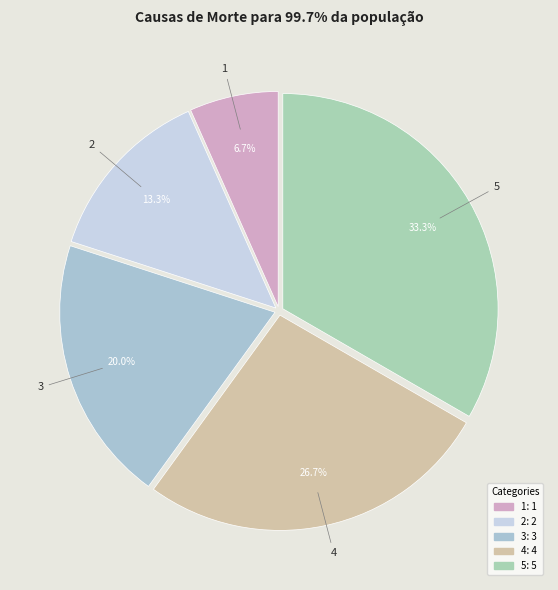

What is the total percentage of 2 and 4?

40.0%